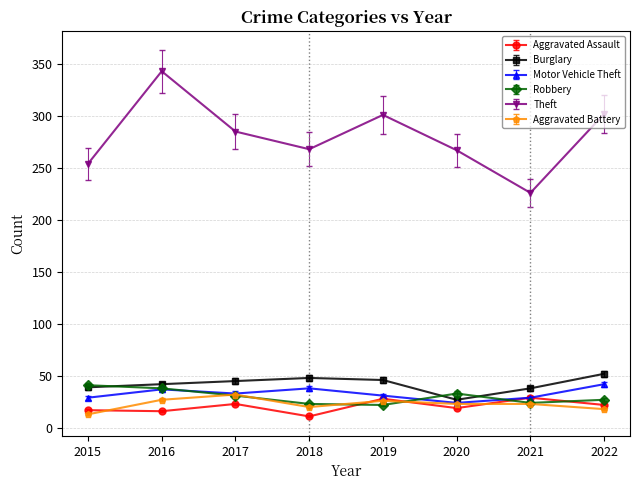

Which label corresponds to the largest value in the chart?

2016